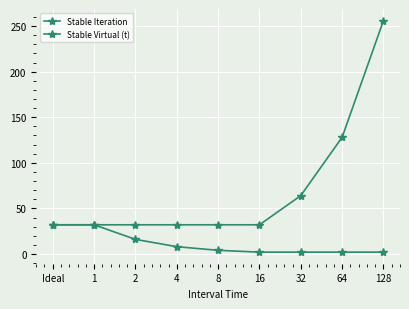

Rank the categories by Stable Virtual (t) value from lowest to highest.

Ideal, 1, 2, 4, 8, 16, 32, 64, 128